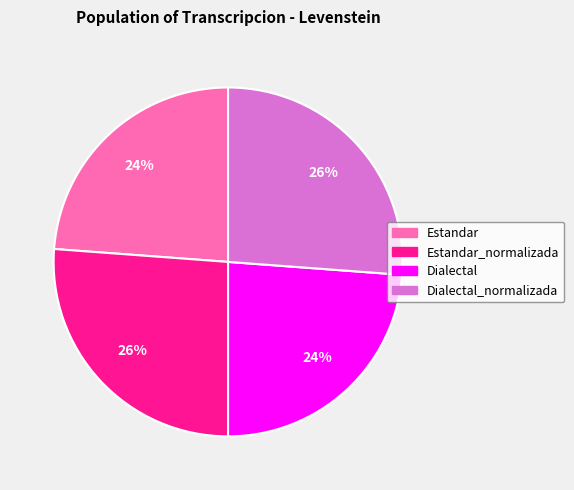

Count the number of slices in the pie.

4